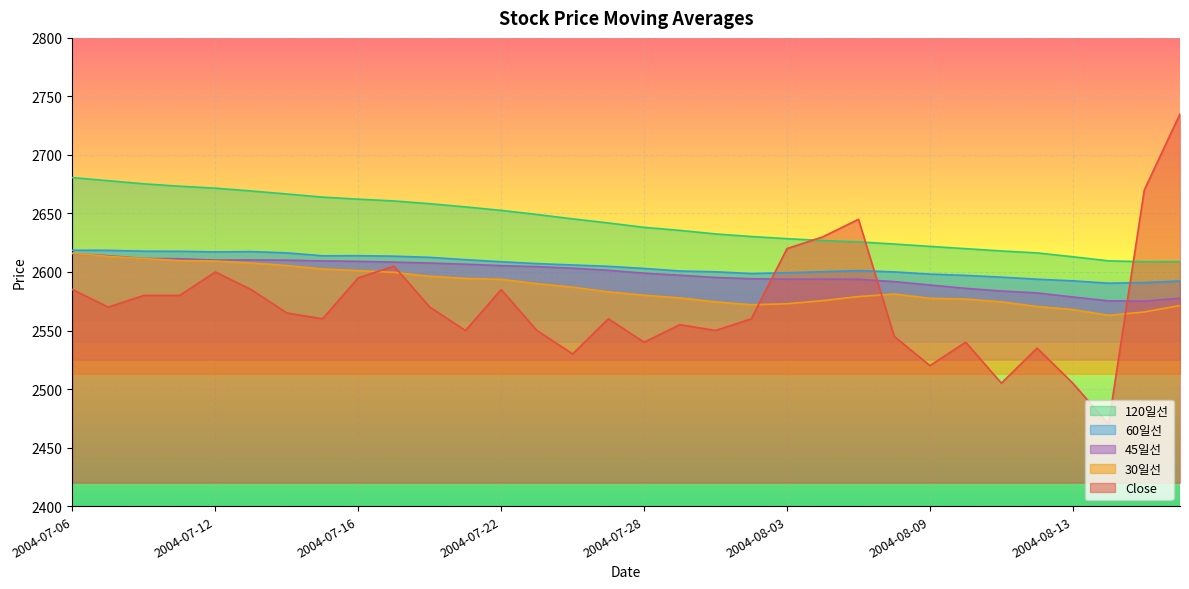

What is the sum of all Close values?

82295.0